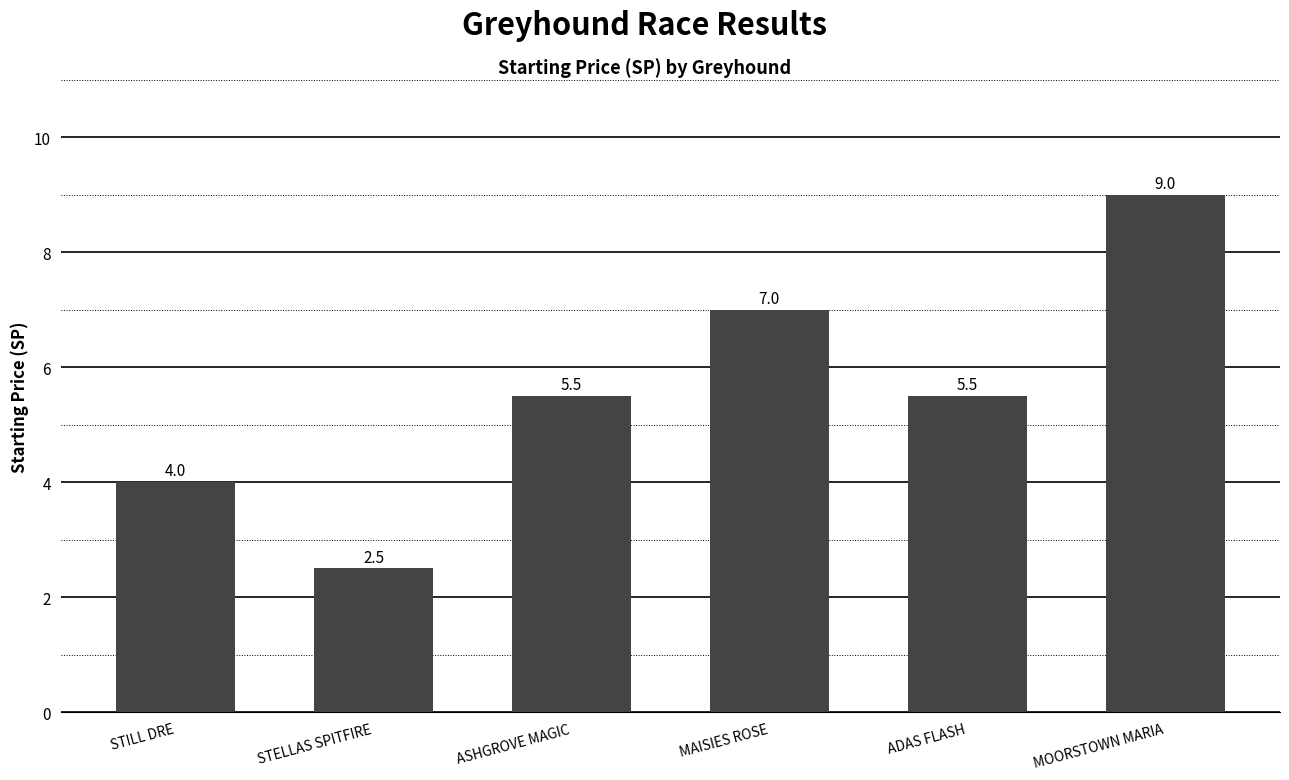

What is the approximate value at MAISIES ROSE?

7.0